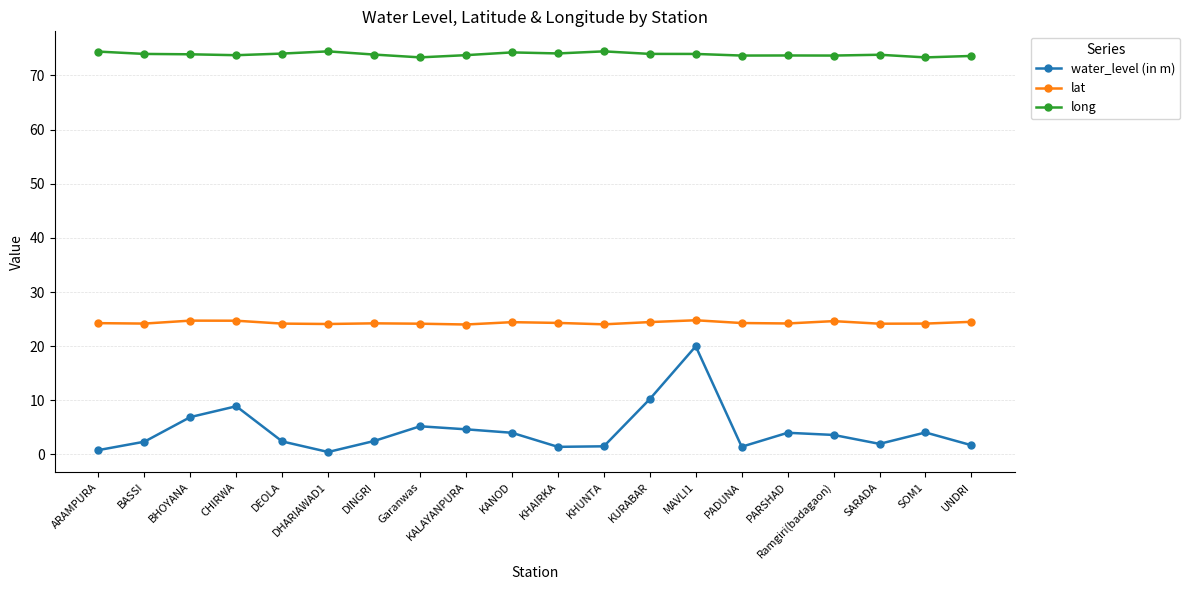

What is the label of the 8th point from the left?

Garanwas